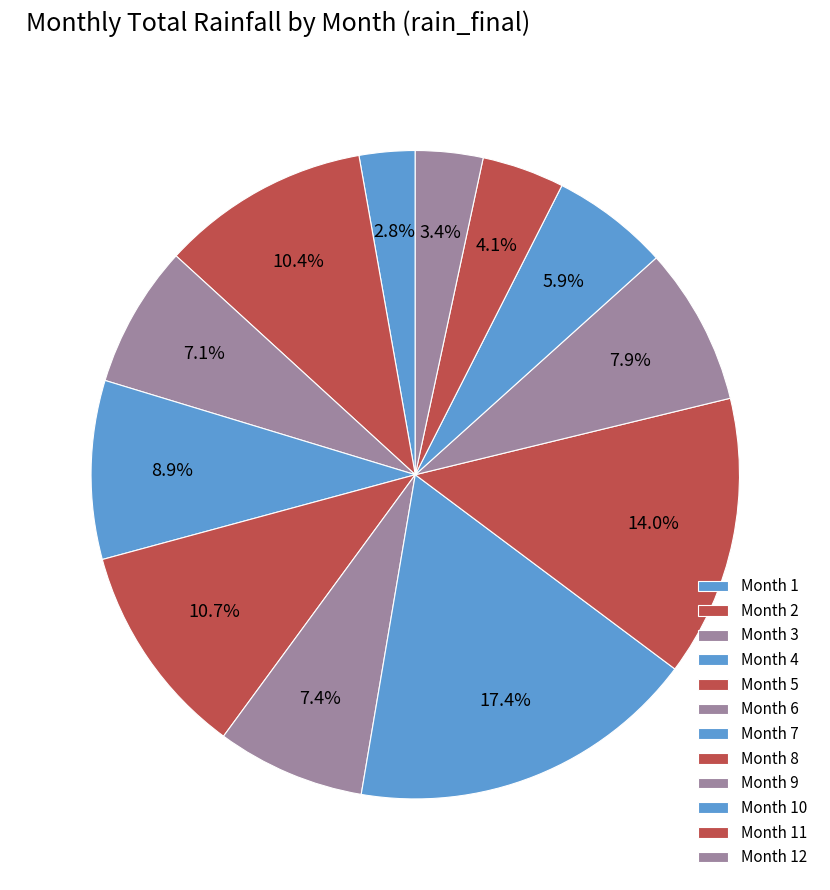

How many slices are in this pie chart?

12